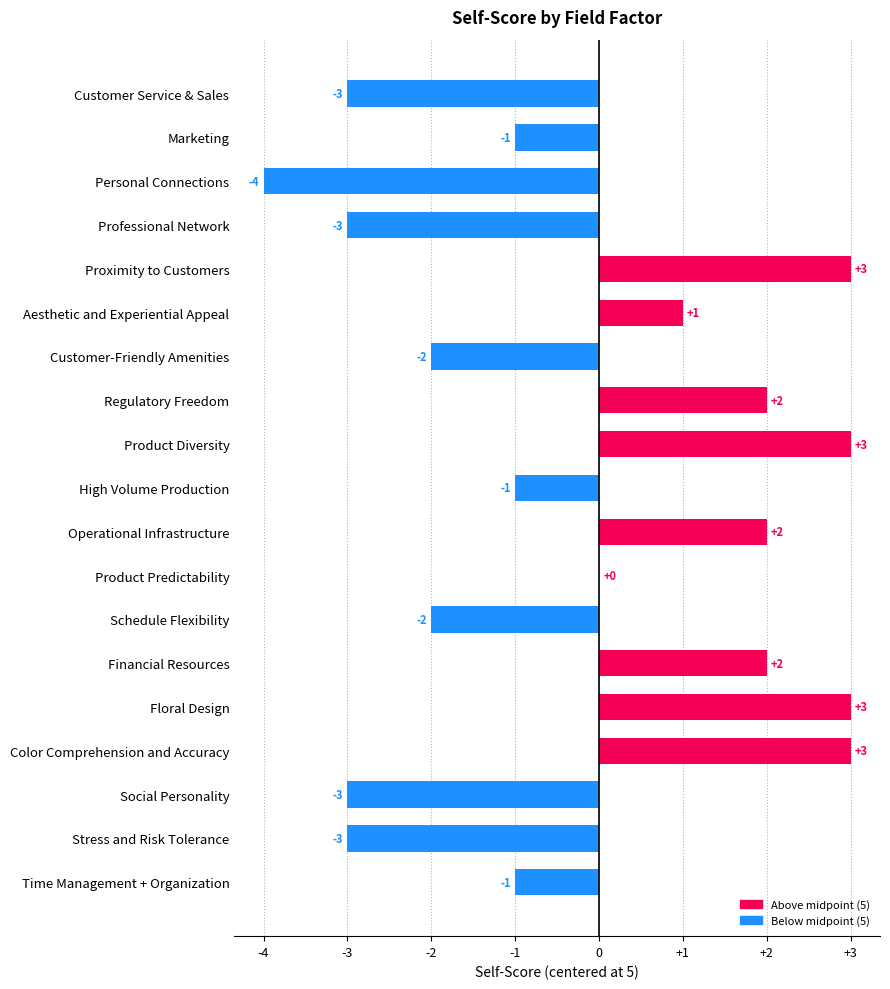

Are the bars horizontal?

Yes